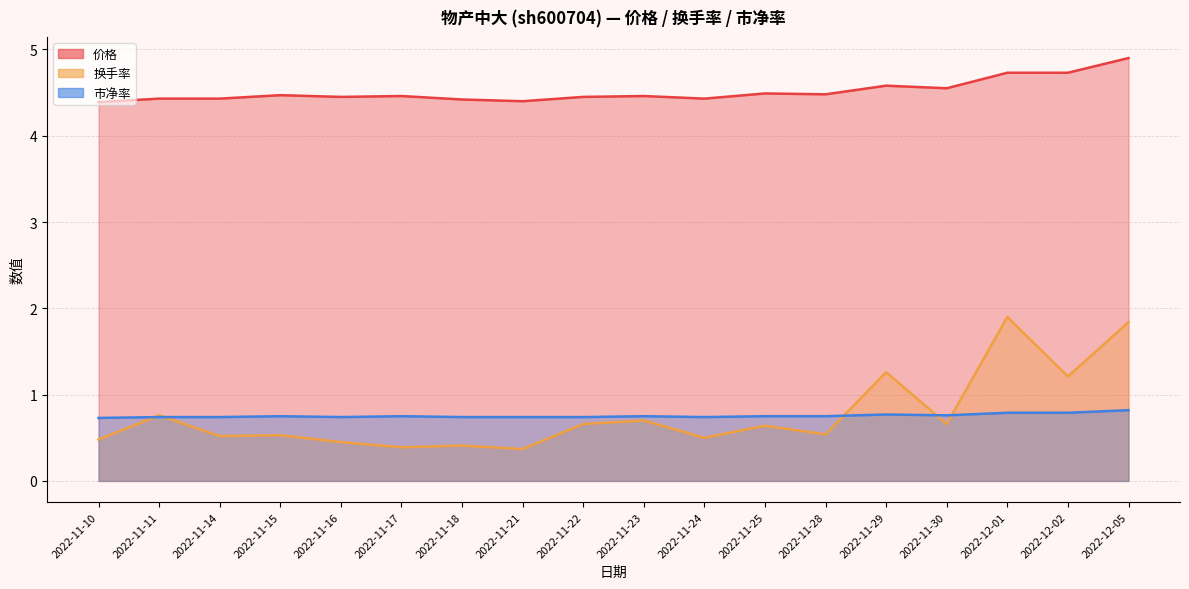

At which category does 换手率 reach its first local valley?

2022-11-14